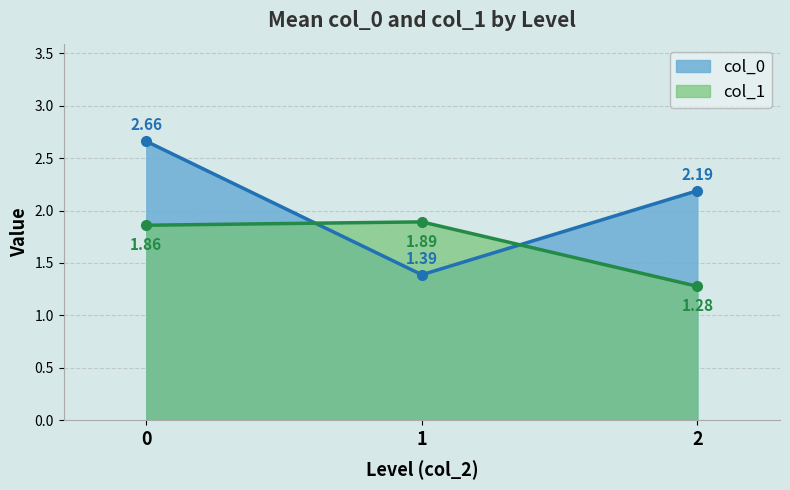

What is the difference between the values at 1 and 0?

1.3